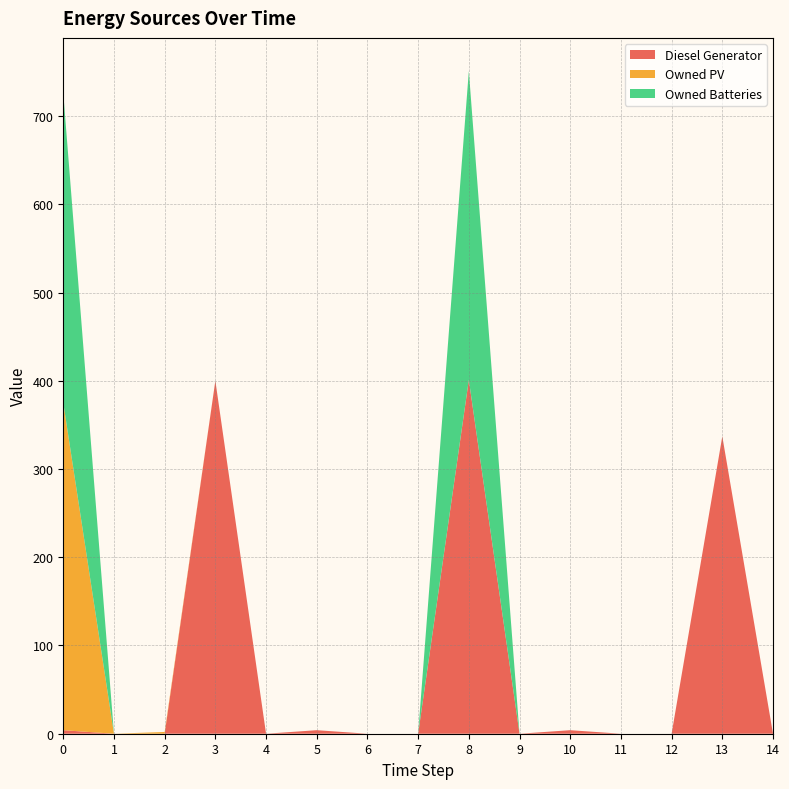

Reading left to right, what are all the values shown in this chart?

Diesel Generator: 4	0	0	400	0	4	0	0	401	0	4	0	0	337	0
Owned PV: 371	0	2	0	0	0	0	0	0	0	0	0	0	0	0
Owned Batteries: 351	0	0	0	0	0	0	0	350	0	0	0	0	0	0